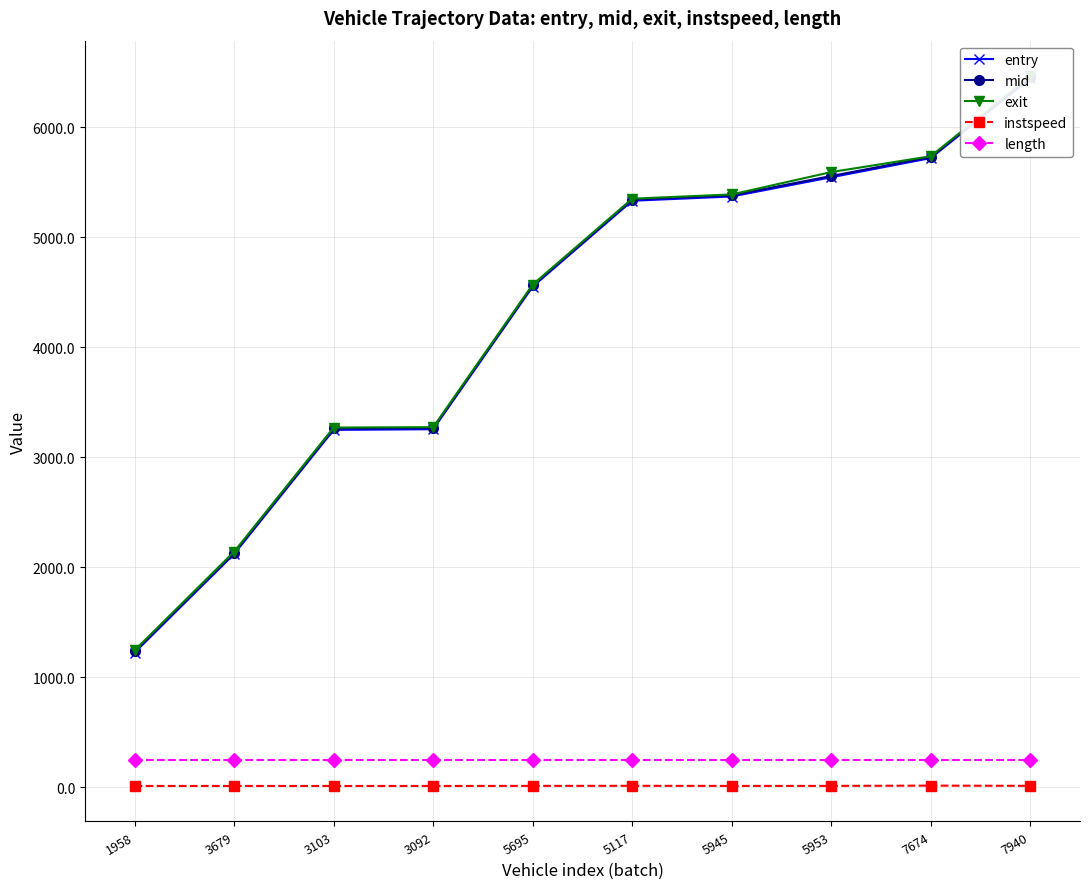

What is the difference between the exit values at 5953 and 3092?

2318.3